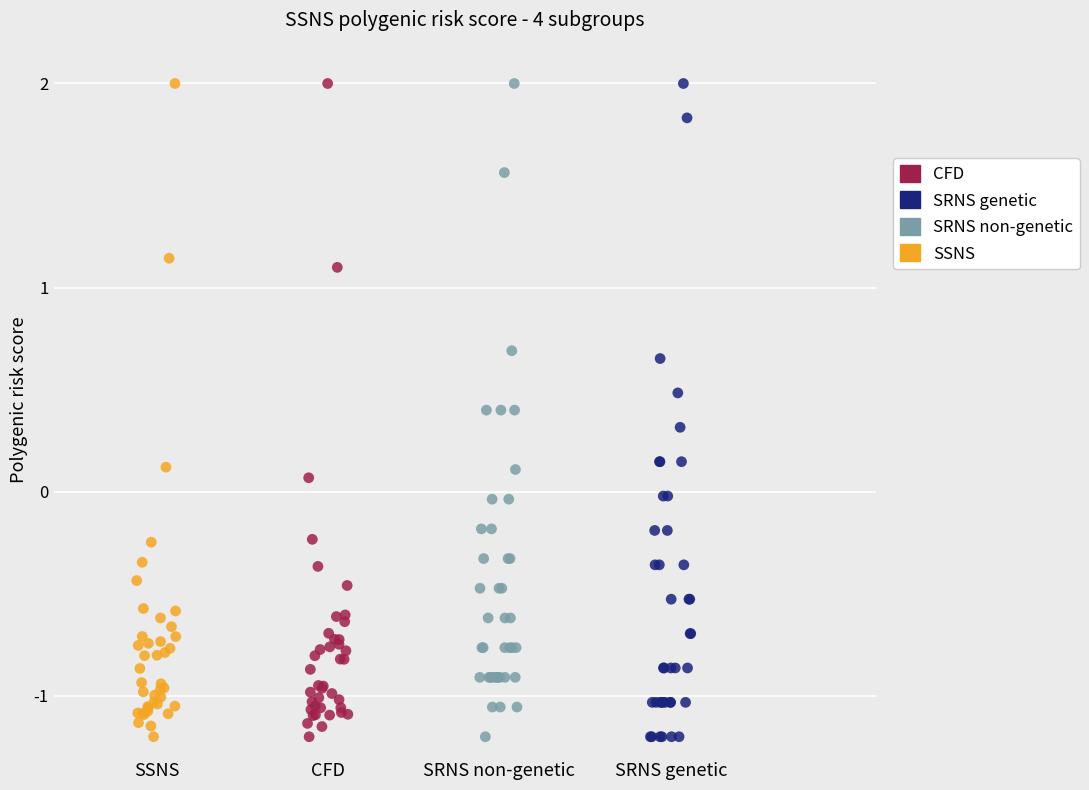

What are all the series names shown in the legend?

CFD, SRNS genetic, SRNS non-genetic, SSNS